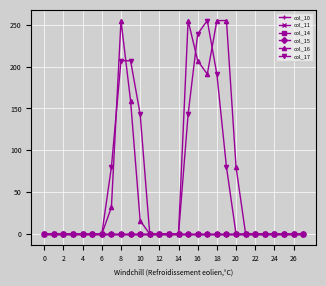

True or false: col_14 has more than 0 interior local peaks.

False